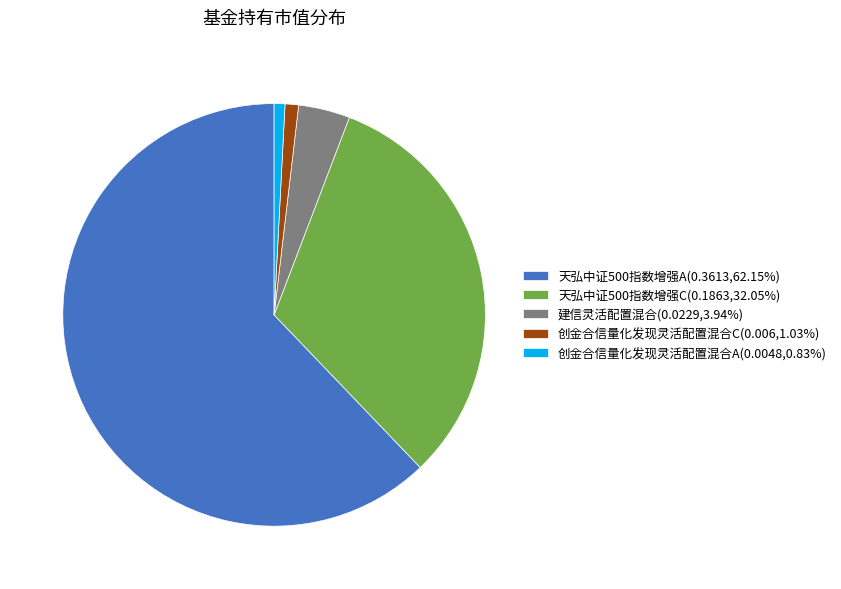

Does 创金合信量化发现灵活配置混合C(0.006,1.03%) represent more than half of the total?

No